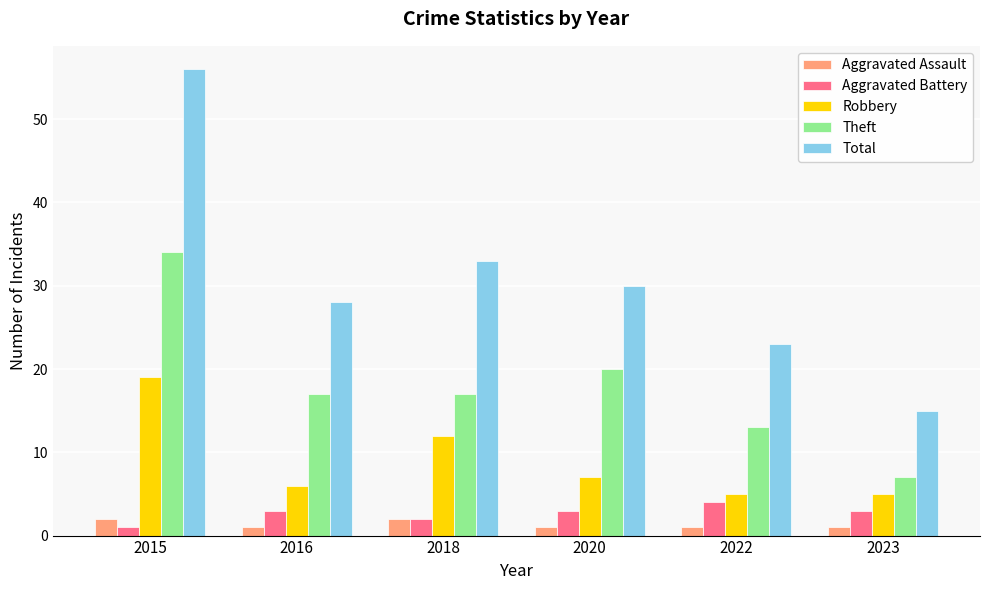

Which series has the widest spread of values?

Total